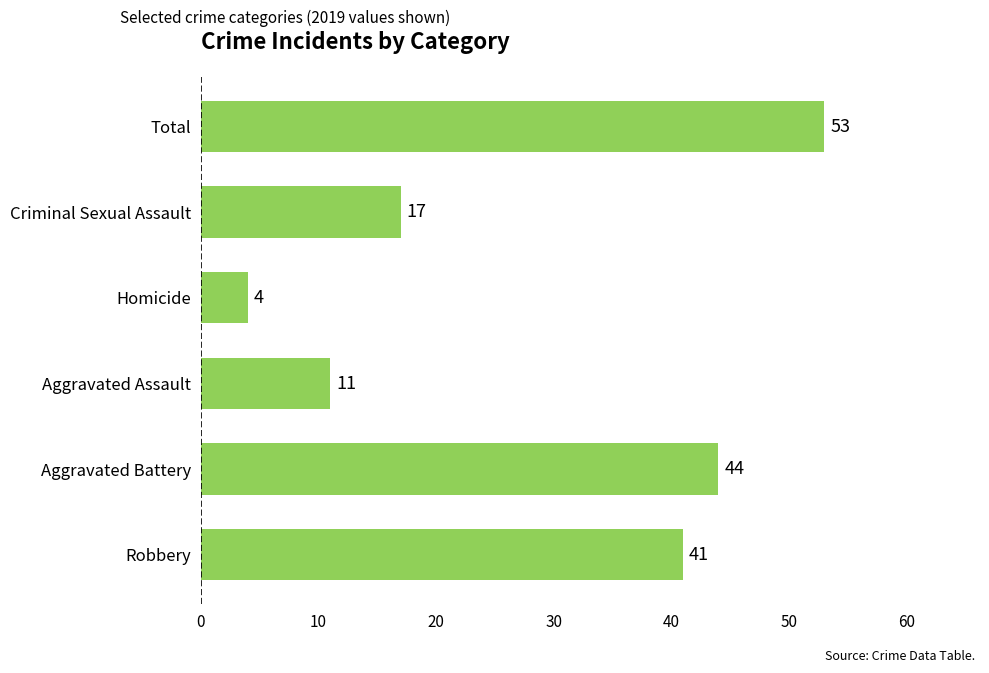

Rank the categories by value from lowest to highest.

Homicide, Aggravated Assault, Criminal Sexual Assault, Robbery, Aggravated Battery, Total